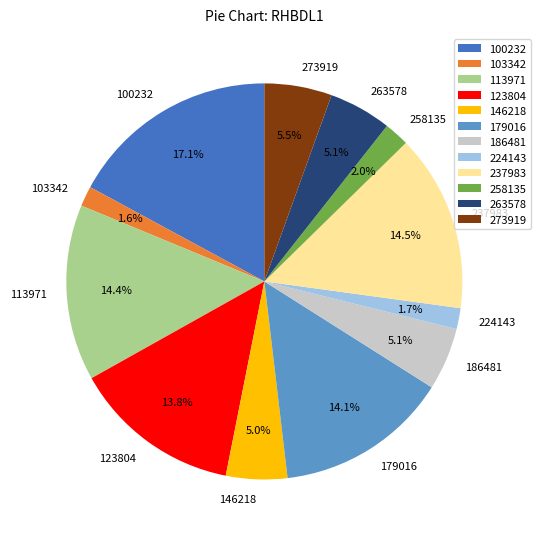

True or false: 123804 accounts for 14% of the total.

True